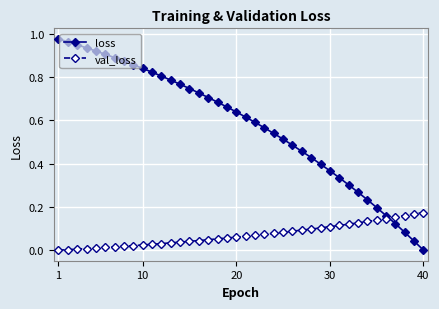

At how many categories does at least one series exceed 0?

40